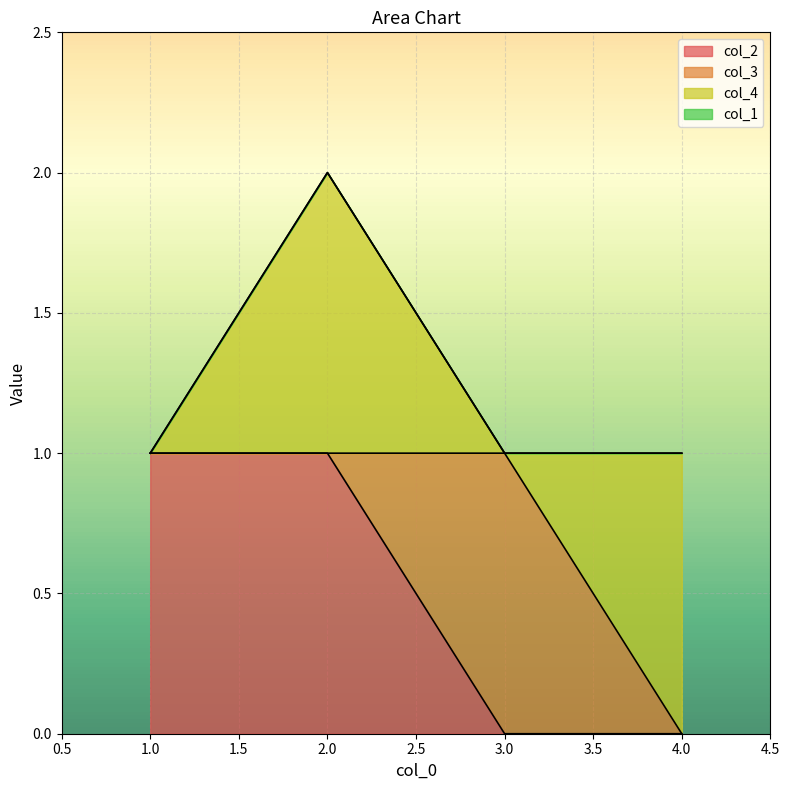

What are all the series names shown in the legend?

col_2, col_3, col_4, col_1